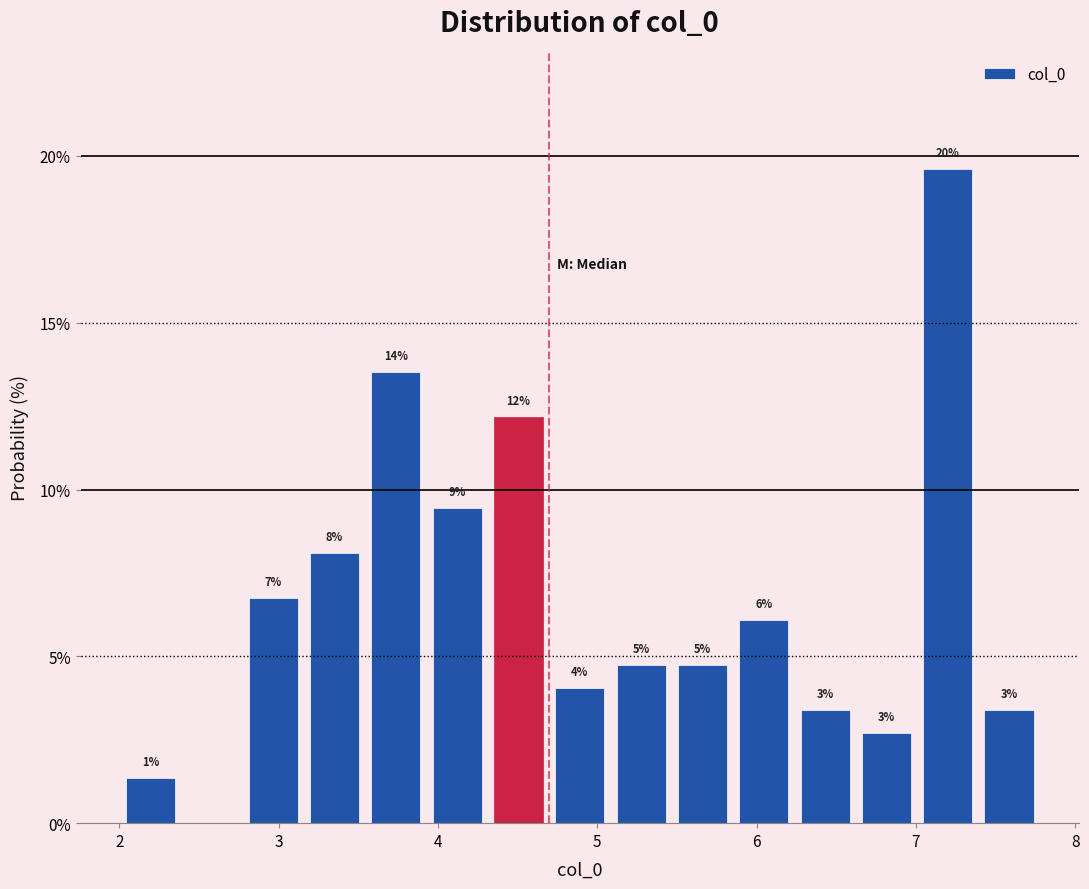

Around what value on the x-axis is the tallest bar? Give the approximate position of its centre, as read against the axis.

7.2